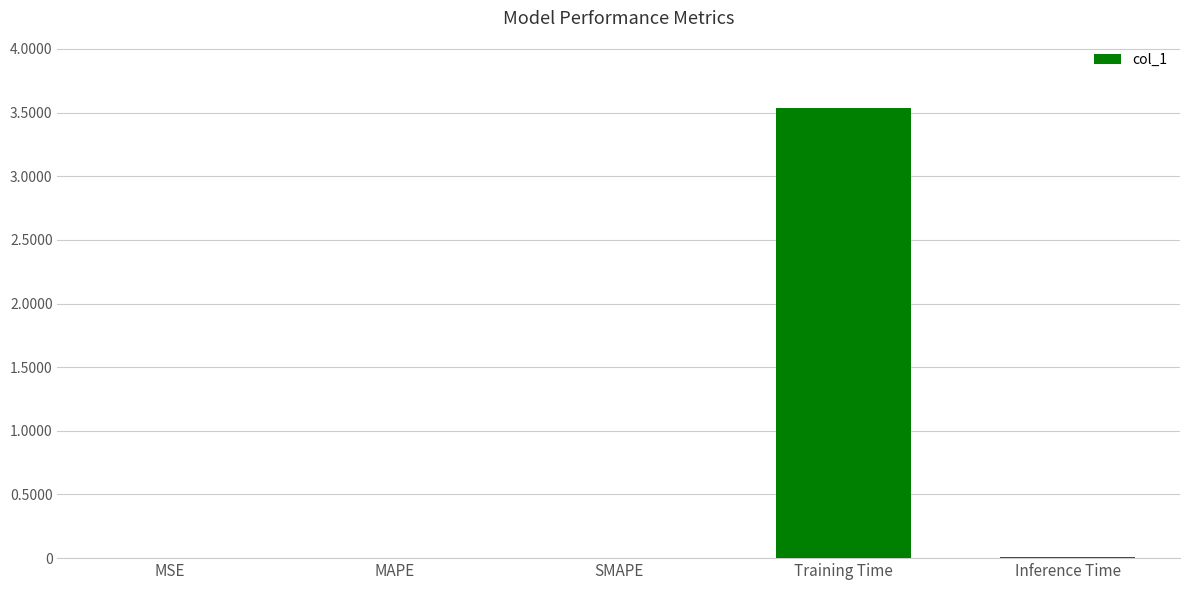

Are the bars horizontal?

No